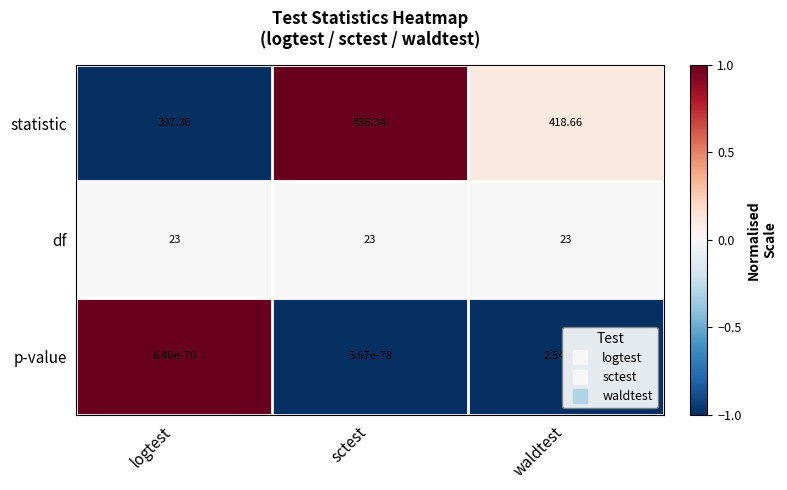

At which category is the sum across all series the highest?

sctest